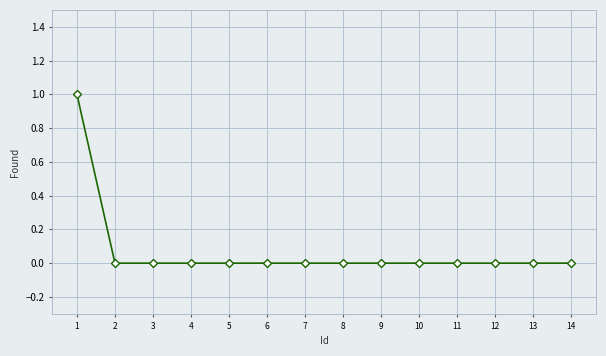

True or false: the data shows 1 at 1.

True